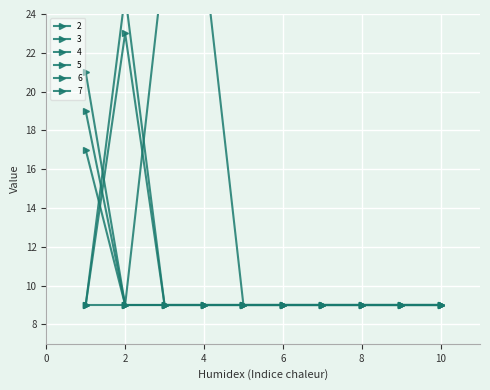

True or false: 2 and 4 intersect in this chart.

False